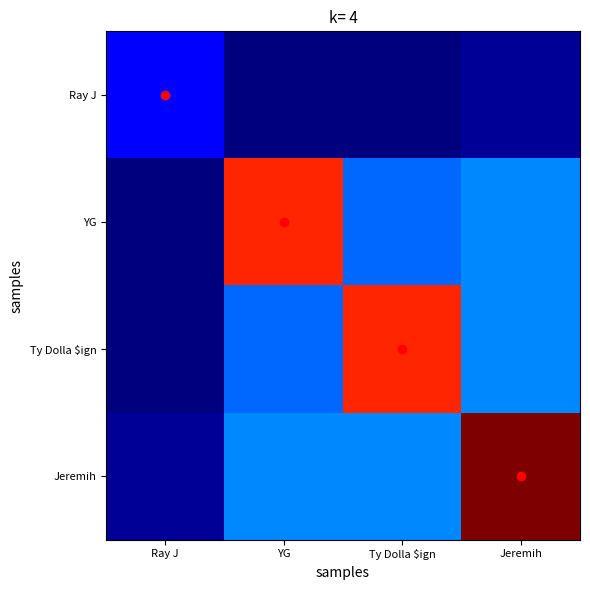

What is the difference between the highest and lowest values at Ty Dolla $ign?

0.9